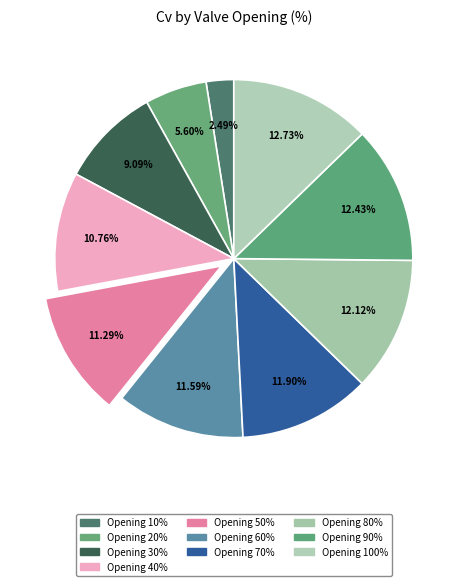

What is the smallest slice in the pie chart?

10